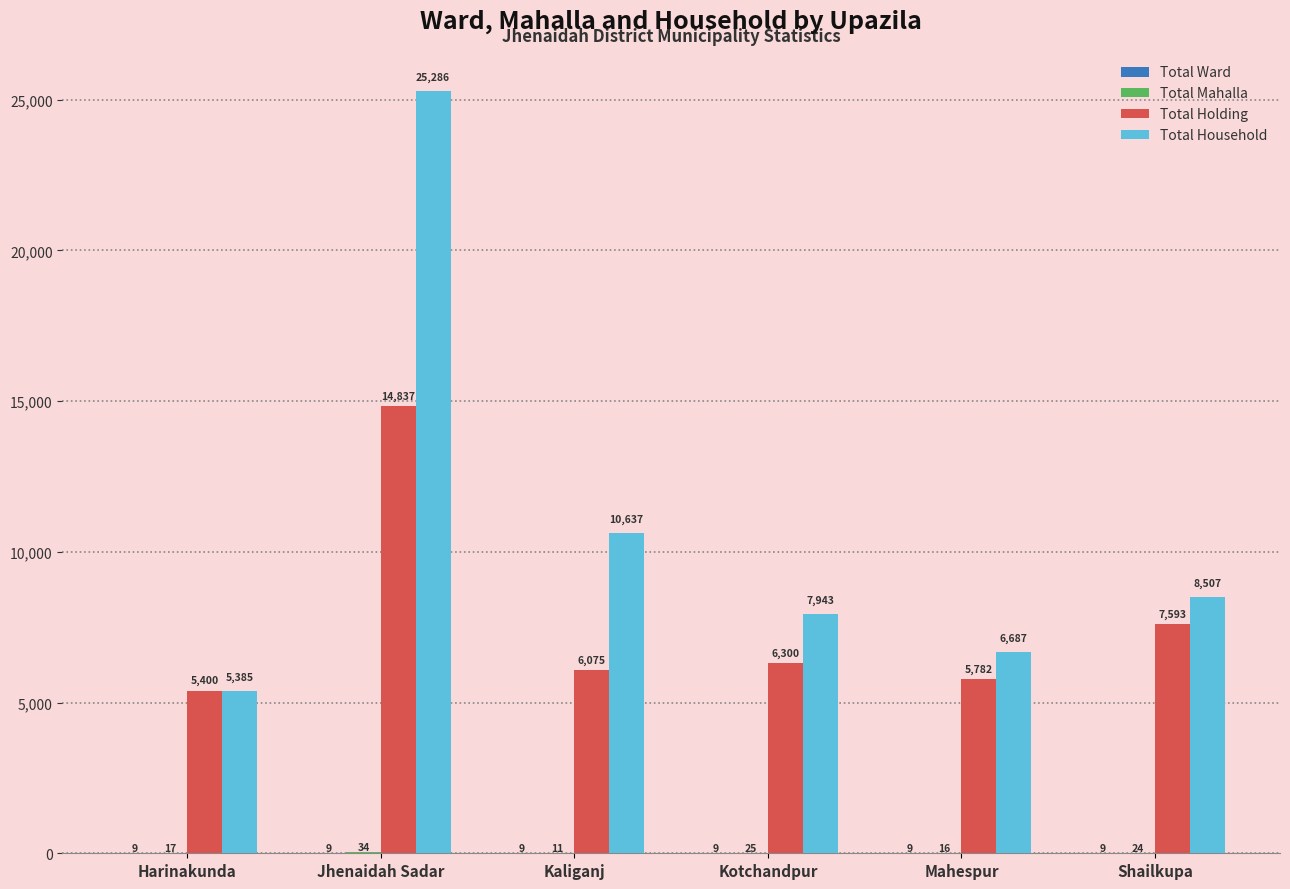

What is the sum of all Total Holding values?

45987